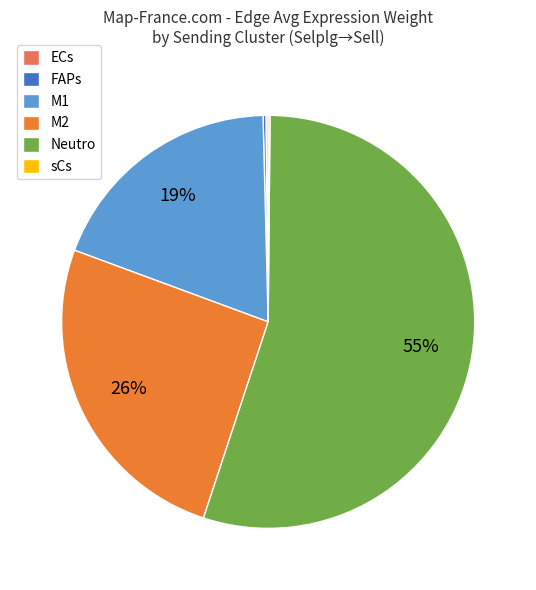

True or false: M2 accounts for 16% of the total.

False